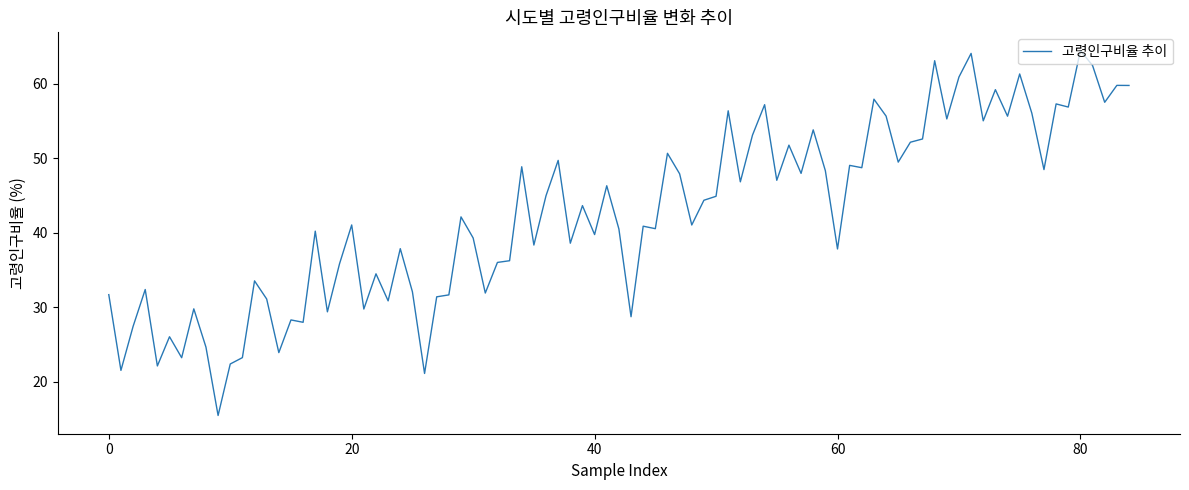

What is the maximum value shown in the chart?

64.4